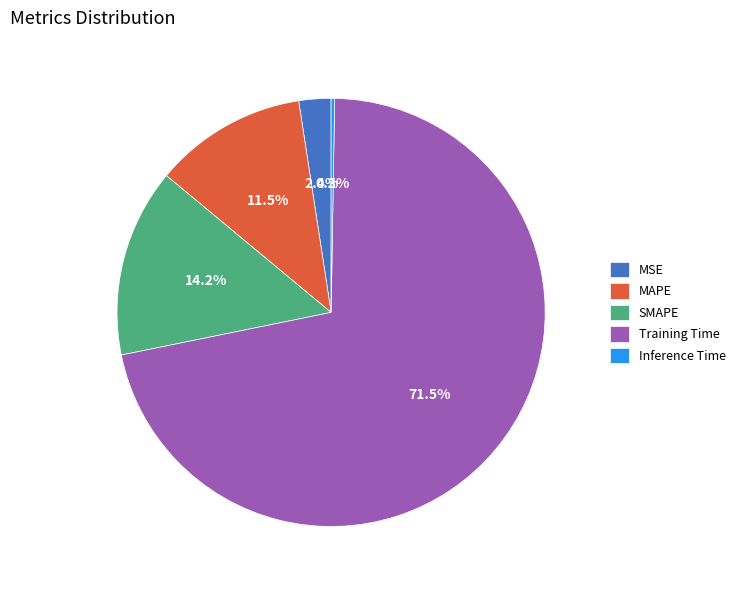

What is the majority slice?

Training Time